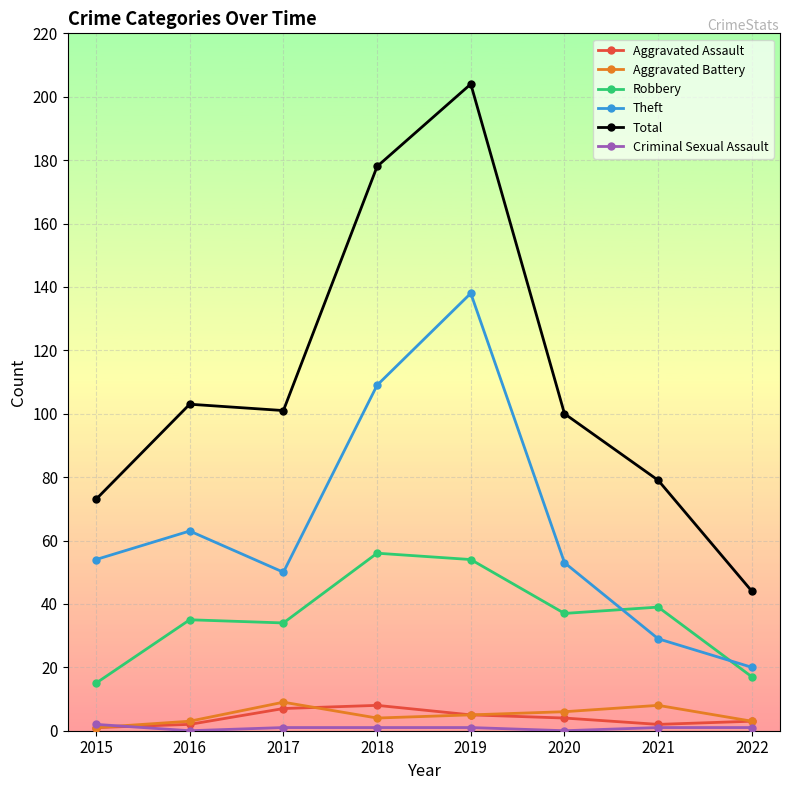

Where is the first local minimum for Theft?

2017